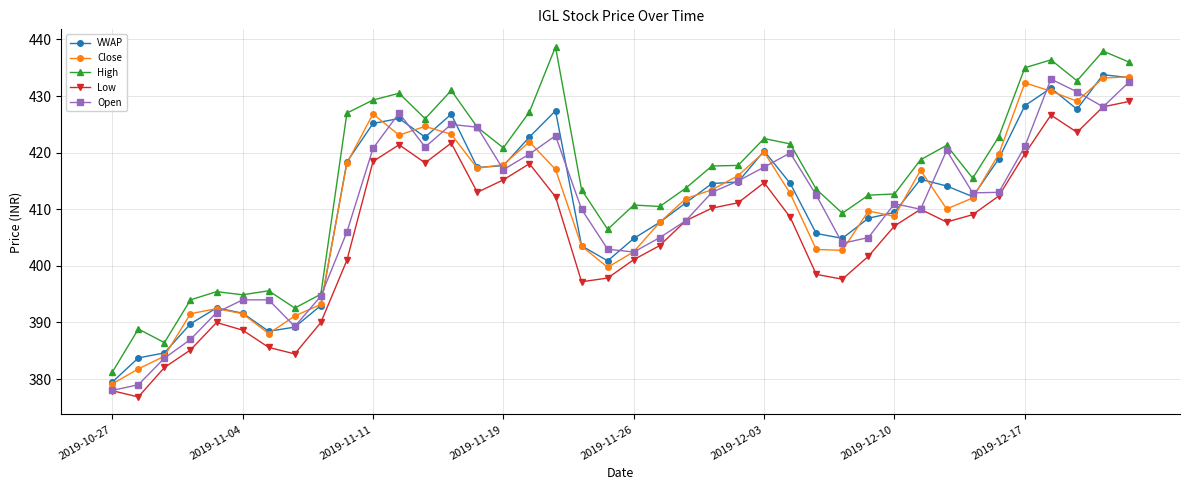

True or false: VWAP and Low cross at least once.

False